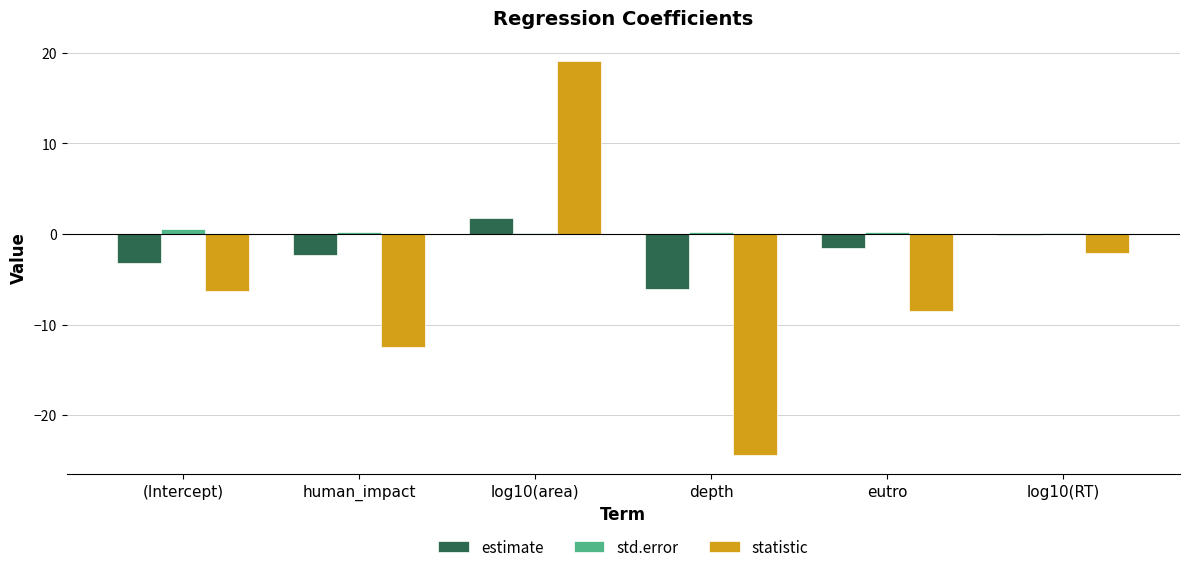

Does the chart contain stacked bars?

No